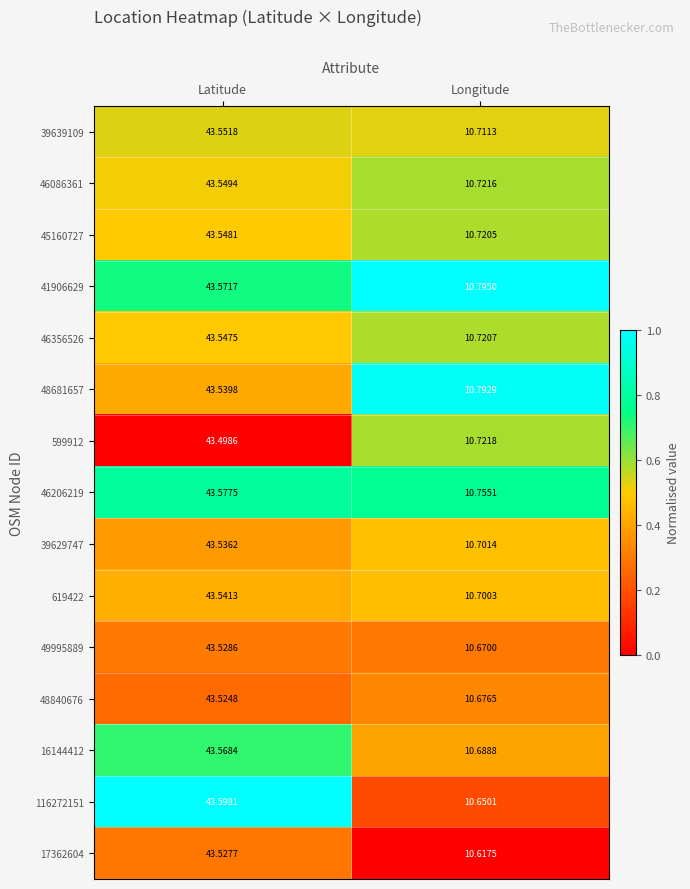

Which series has the widest spread of values?

116272151